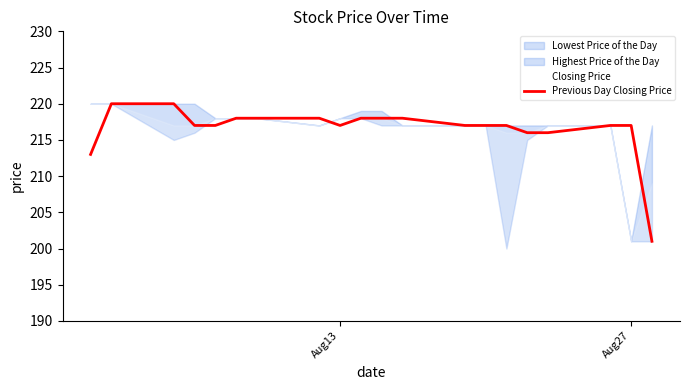

True or false: Previous Day Closing Price has a value of 70 at Aug13.

False